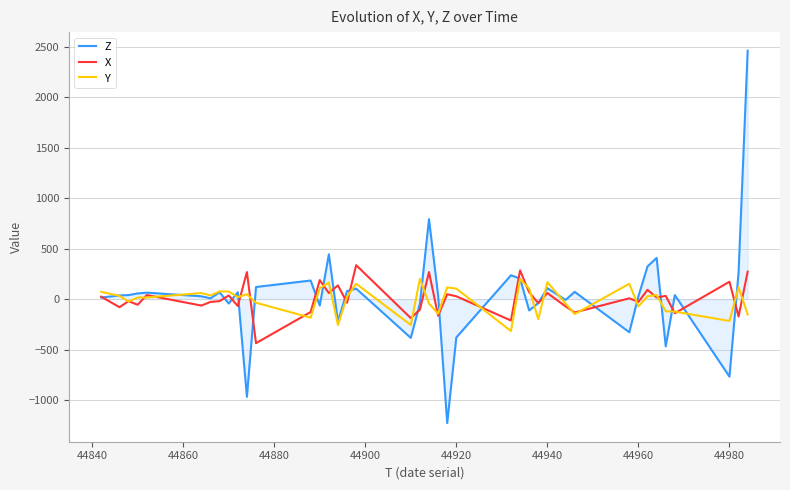

What is the minimum value for Z?

-1228